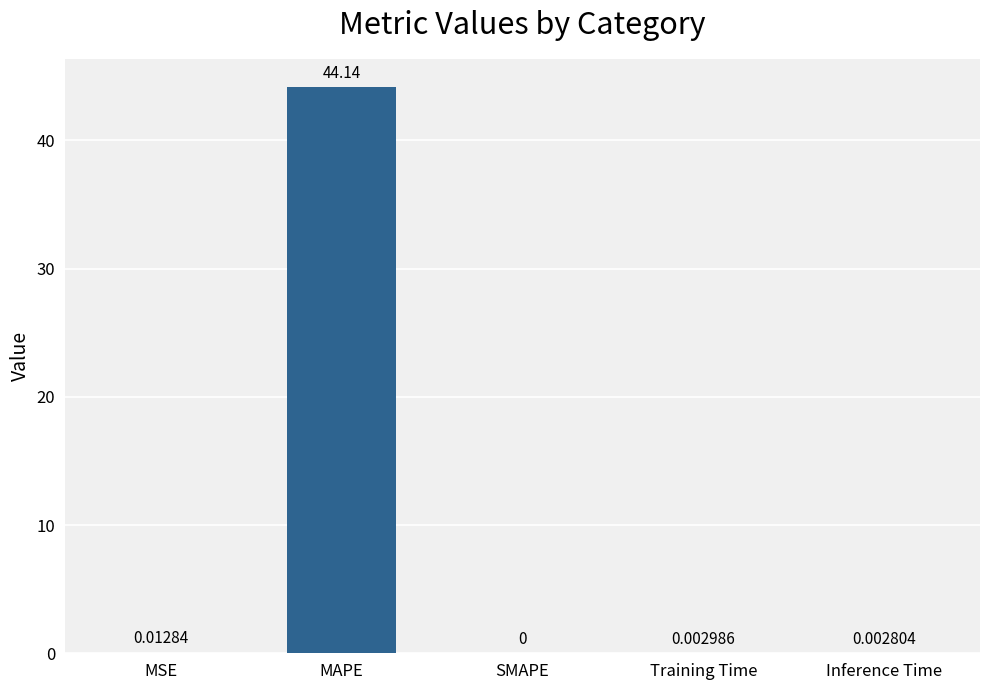

Are the bars grouped side by side (vs. stacked)?

No